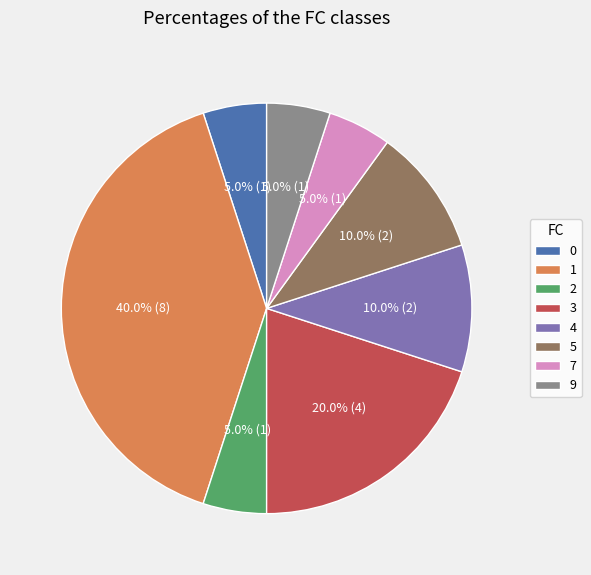

Combined, what portion of the pie is 2 and 5?

15.0%